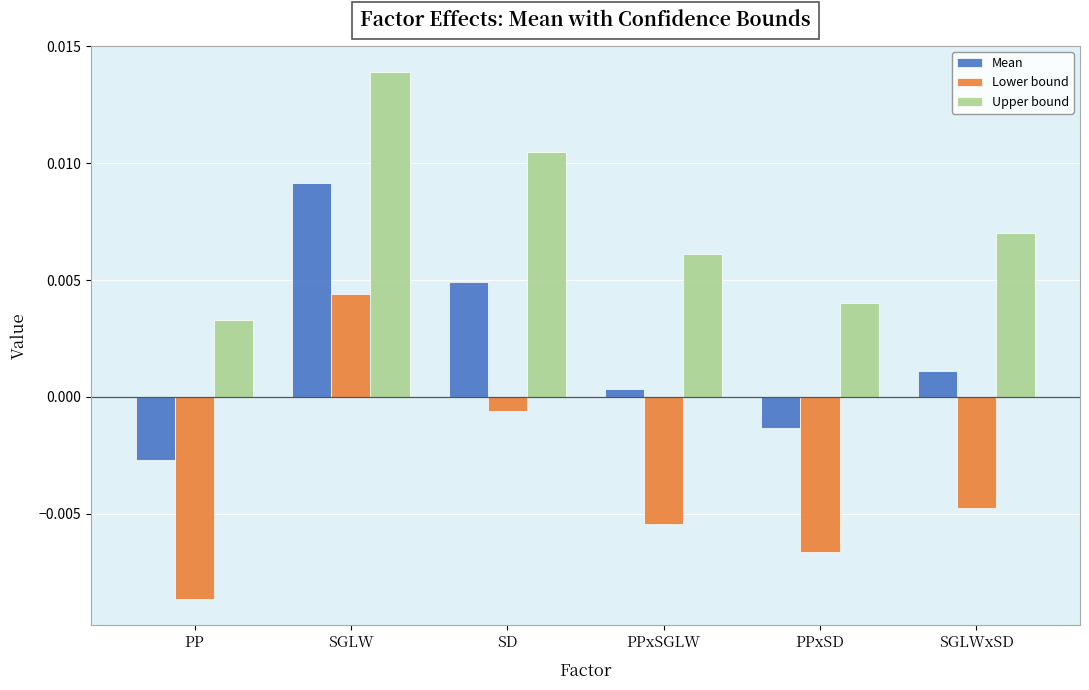

How many groups of bars are there?

6